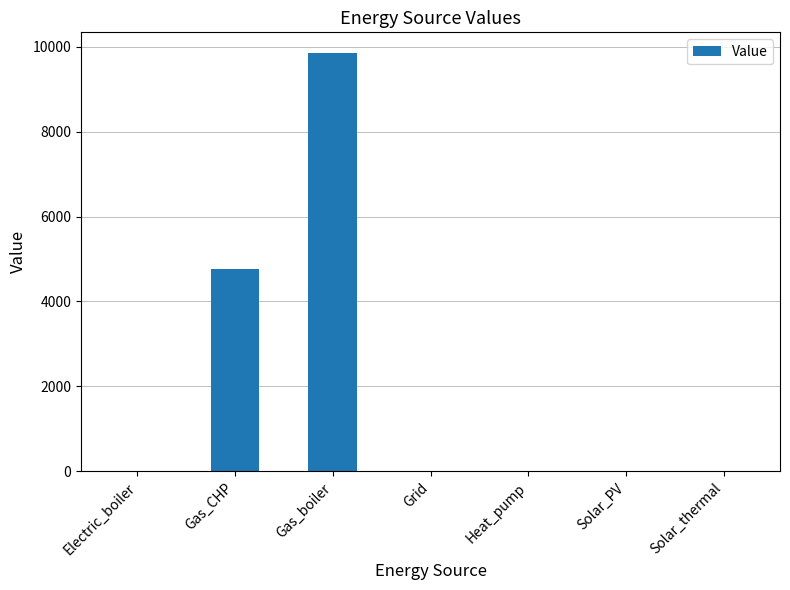

Count the number of data series in this chart.

1